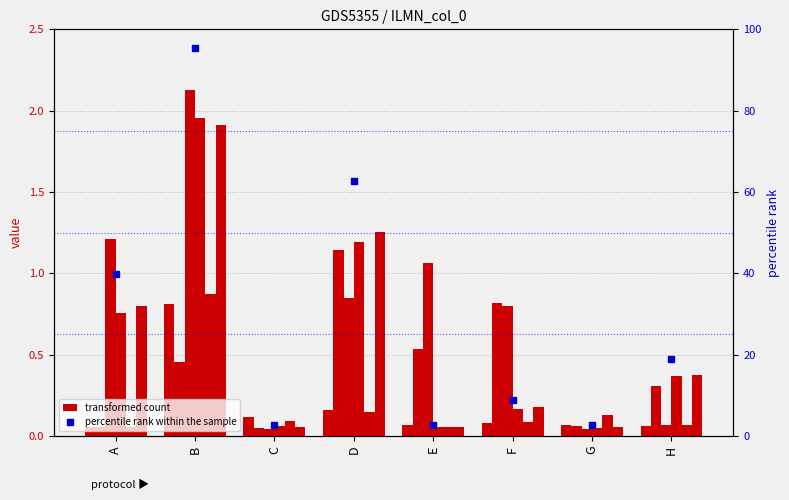

Reading left to right, what are all the values shown in this chart?

col_1: A=0.1	B=0.8	C=0.1	D=0.2	E=0.1	F=0.1	G=0.1	H=0.1
col_2: A=0.1	B=0.5	C=0.0	D=1.1	E=0.5	F=0.8	G=0.1	H=0.3
col_3: A=1.2	B=2.1	C=0.0	D=0.8	E=1.1	F=0.8	G=0.0	H=0.1
col_4: A=0.8	B=2.0	C=0.1	D=1.2	E=0.1	F=0.2	G=0.0	H=0.4
col_5: A=0.1	B=0.9	C=0.1	D=0.1	E=0.1	F=0.1	G=0.1	H=0.1
col_7: A=0.8	B=1.9	C=0.1	D=1.3	E=0.1	F=0.2	G=0.1	H=0.4